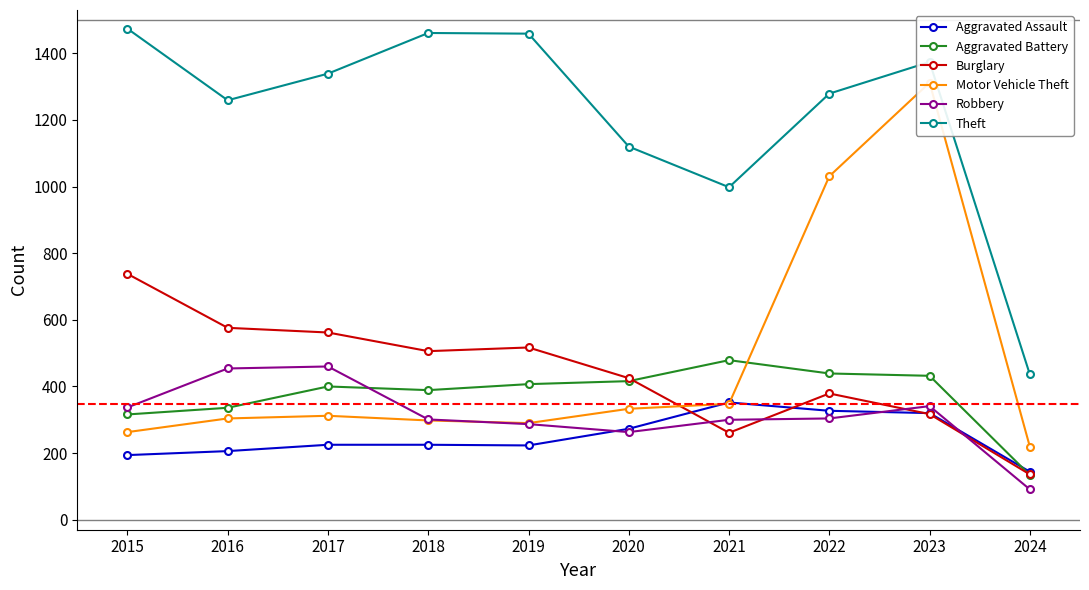

Rank the series at 2015 from highest to lowest value.

Theft, Burglary, Robbery, Aggravated Battery, Motor Vehicle Theft, Aggravated Assault